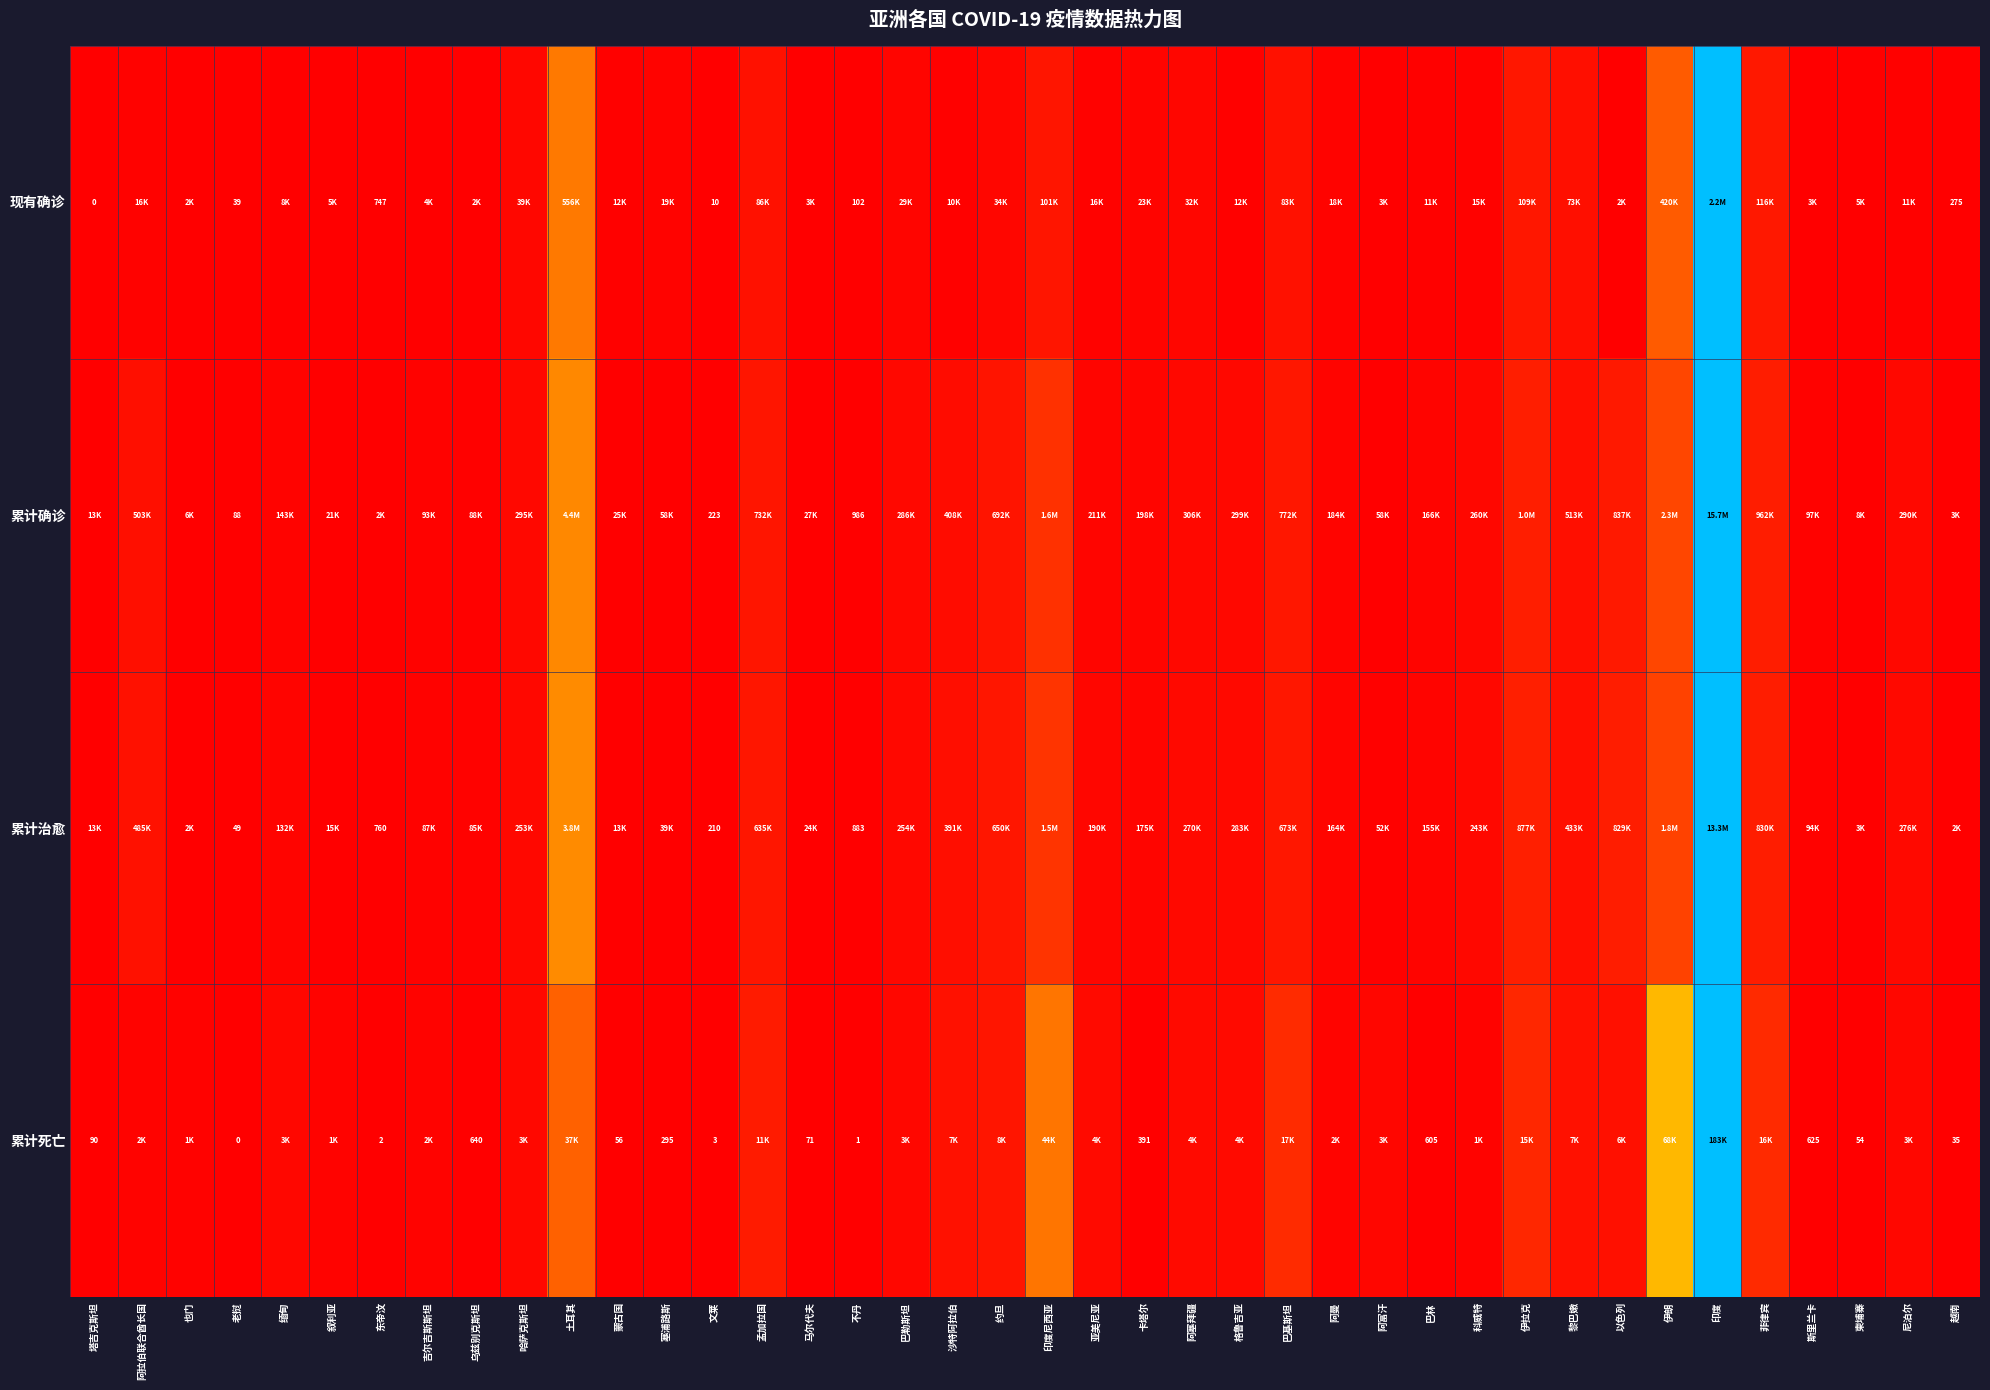

Rank the series at 文莱 from highest to lowest value.

累计确诊, 累计治愈, 现有确诊, 累计死亡